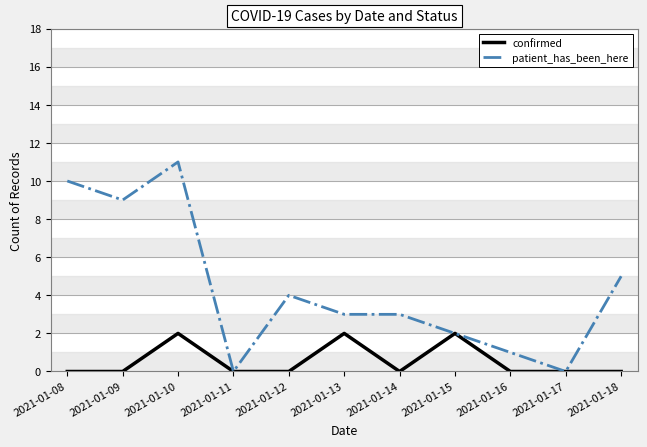

What is the difference between the maximum and minimum values in the confirmed series?

2